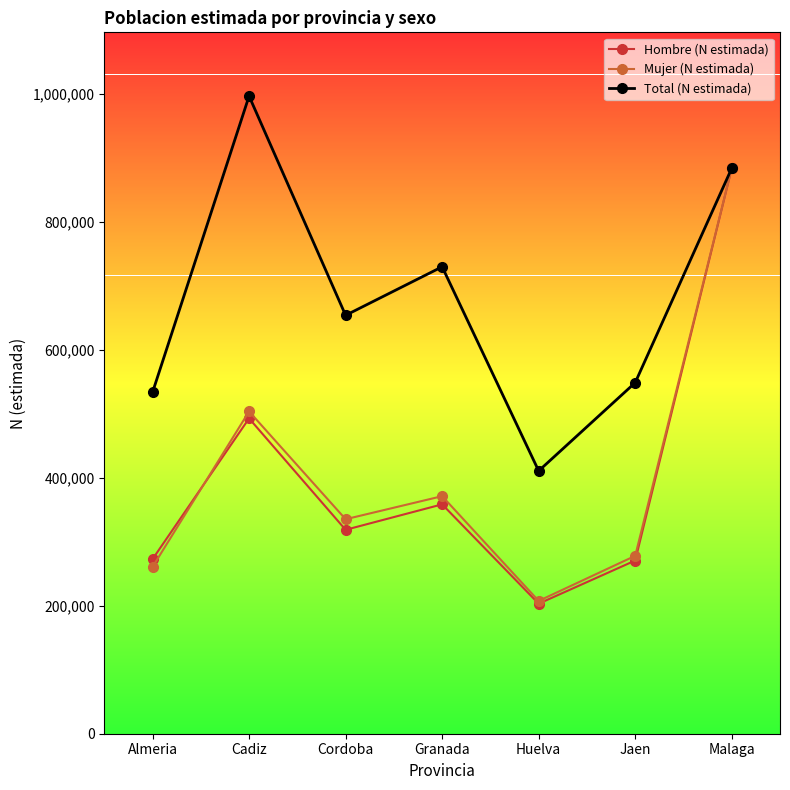

What is the minimum value for Hombre (N estimada)?

203308